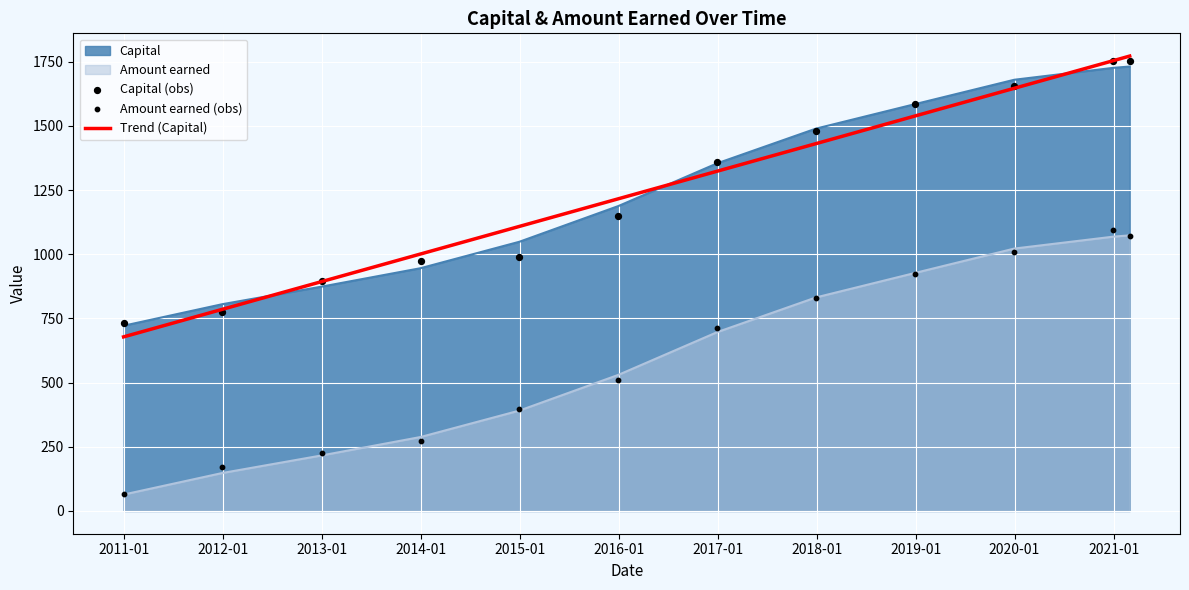

How many times do Capital and Trend (Capital) cross each other?

3